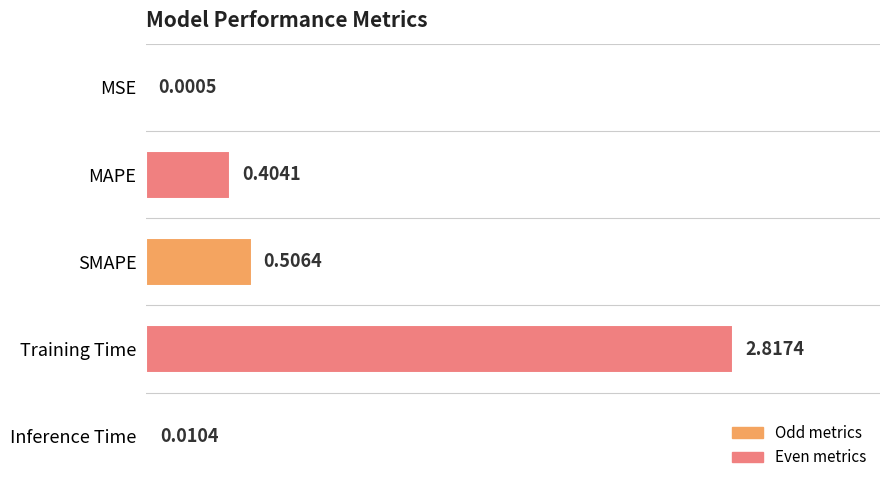

Between MAPE and Training Time, which is larger?

Training Time